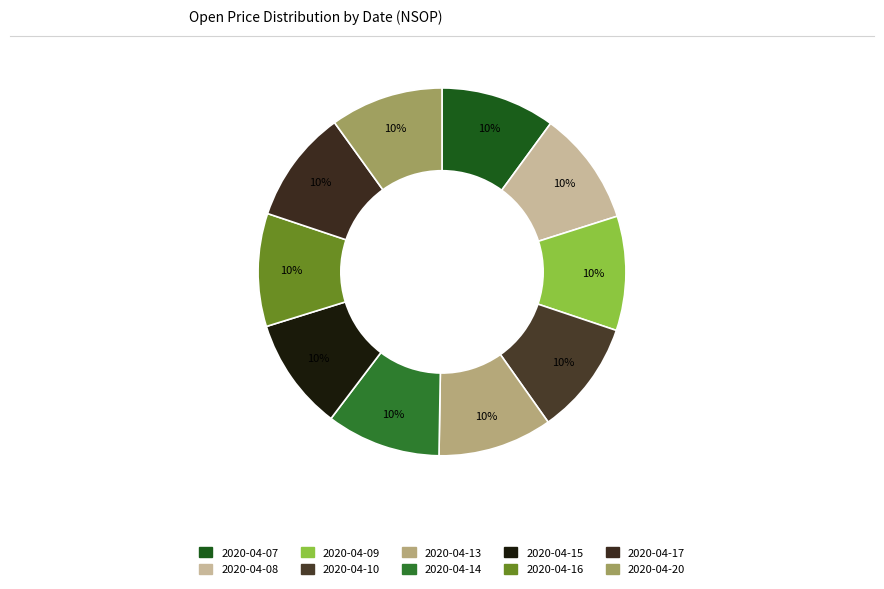

Rank the categories by value from highest to lowest.

2020-04-07, 2020-04-08, 2020-04-09, 2020-04-10, 2020-04-13, 2020-04-14, 2020-04-16, 2020-04-17, 2020-04-20, 2020-04-15